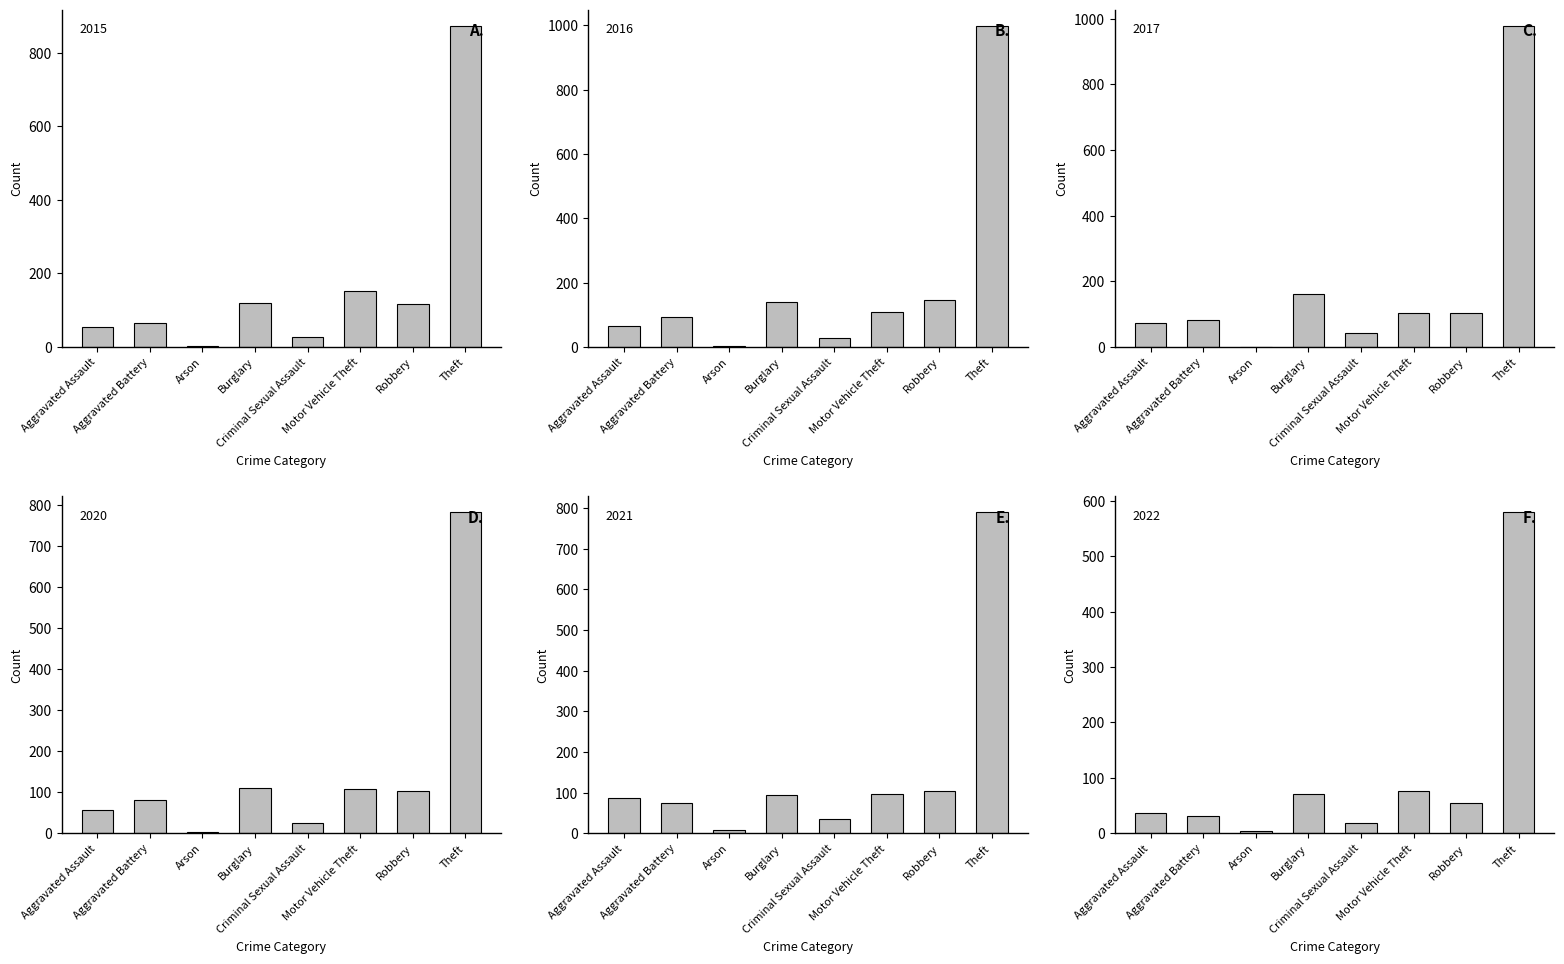

What is the value of the 2022 bar at the 7th from the left?

55